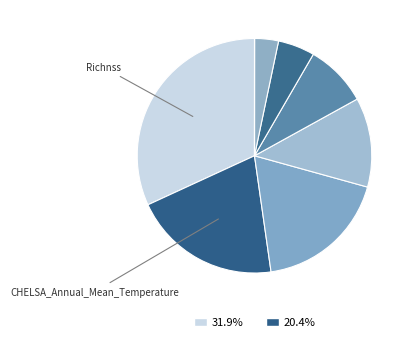

How many slices are in this pie chart?

8